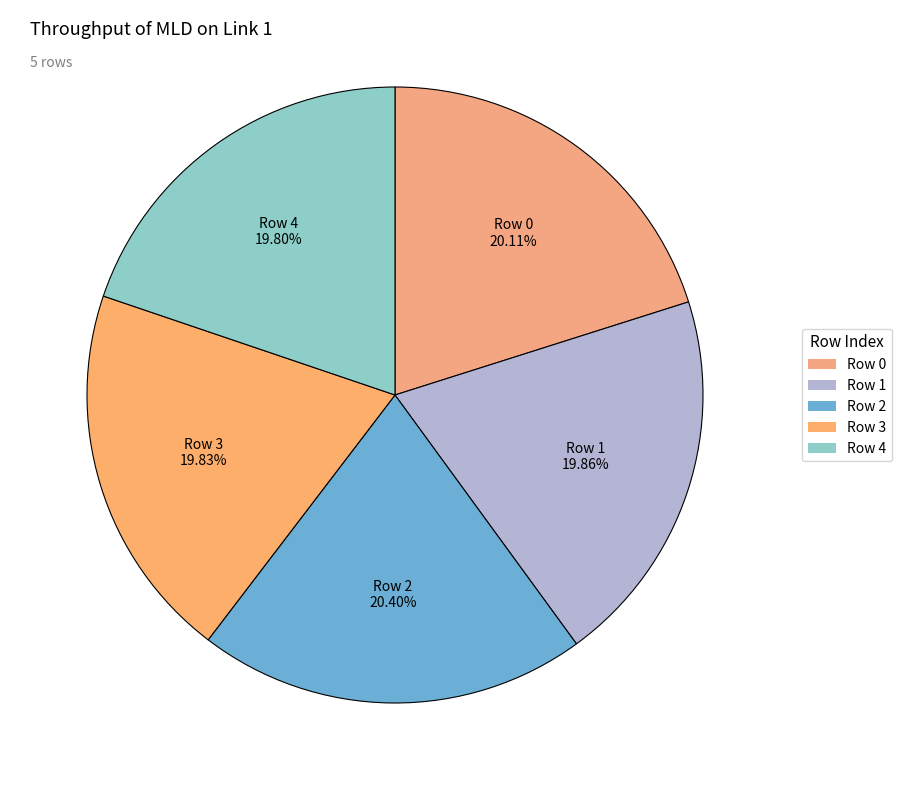

To the nearest percent, what is the difference between the largest and smallest slice percentages?

1%